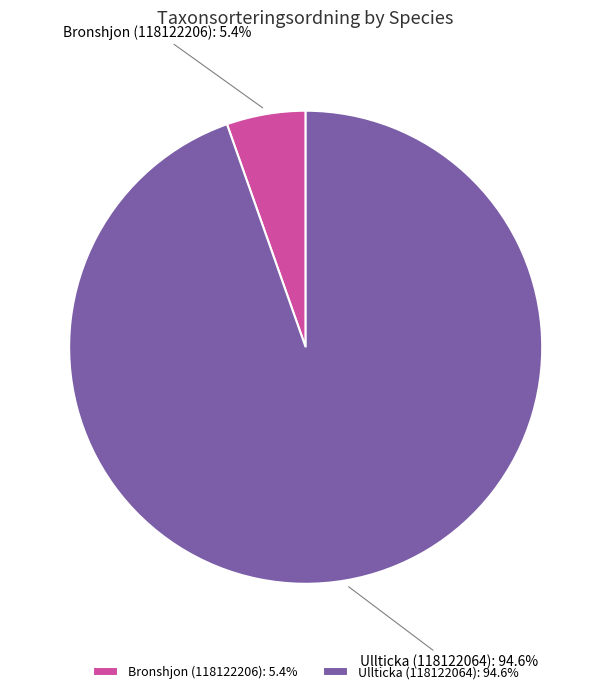

How many segments does this pie chart have?

2